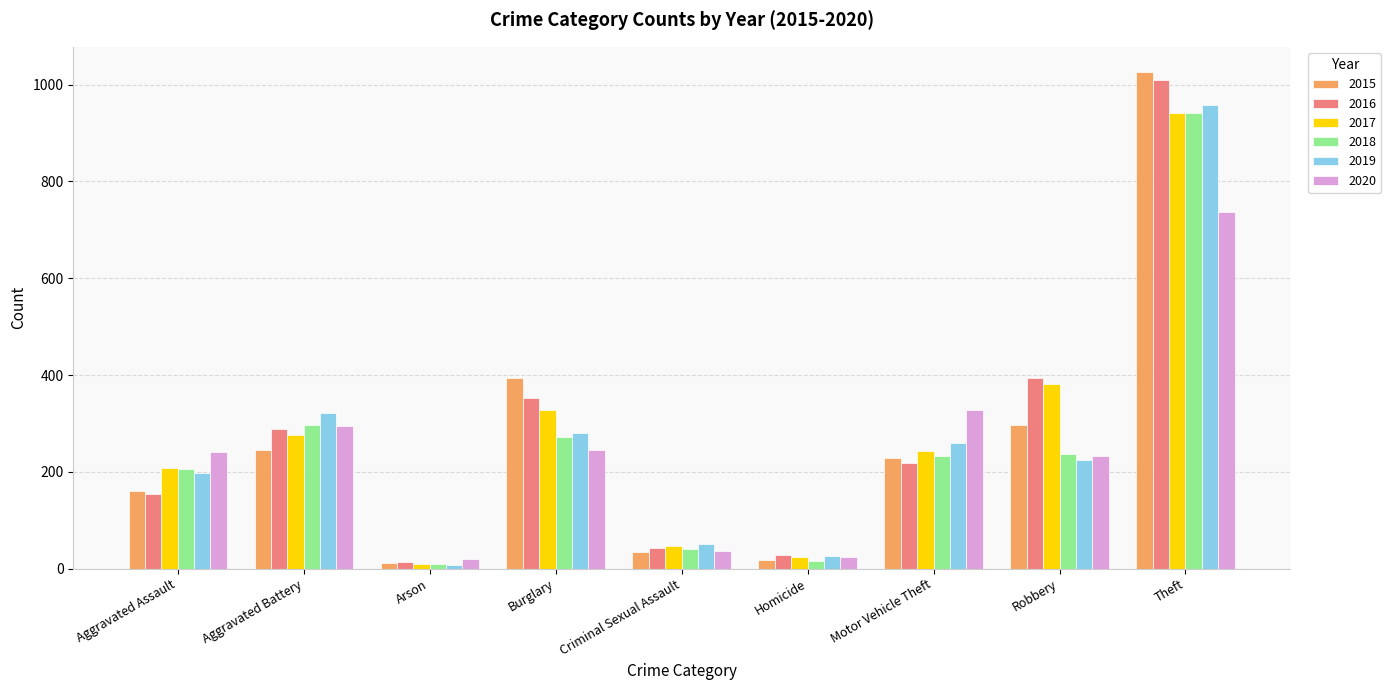

What is the smallest value displayed?

8